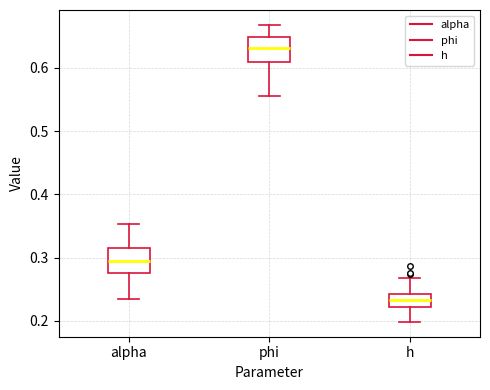

Where is the lower edge of the box for alpha on the y-axis? The values are not printed on the chart, so give them approximately, as read against the axis.

0.28